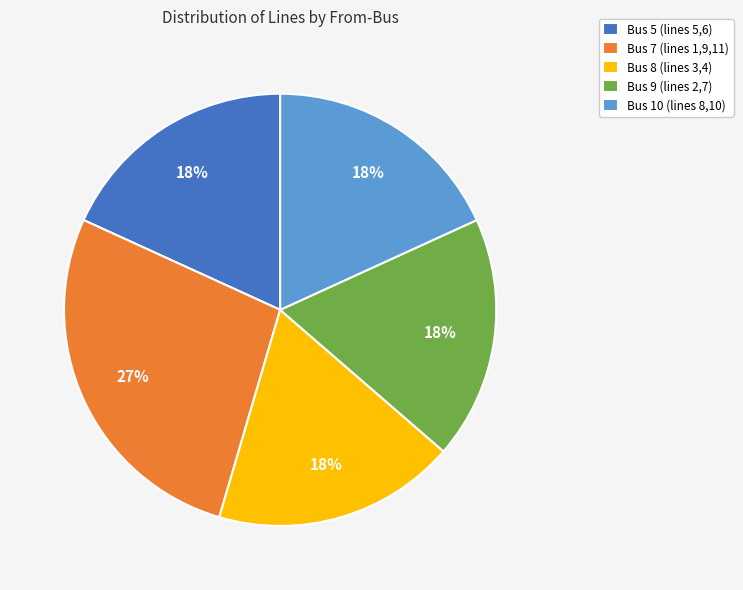

To the nearest percent, what portion does Bus 5 represent?

18%